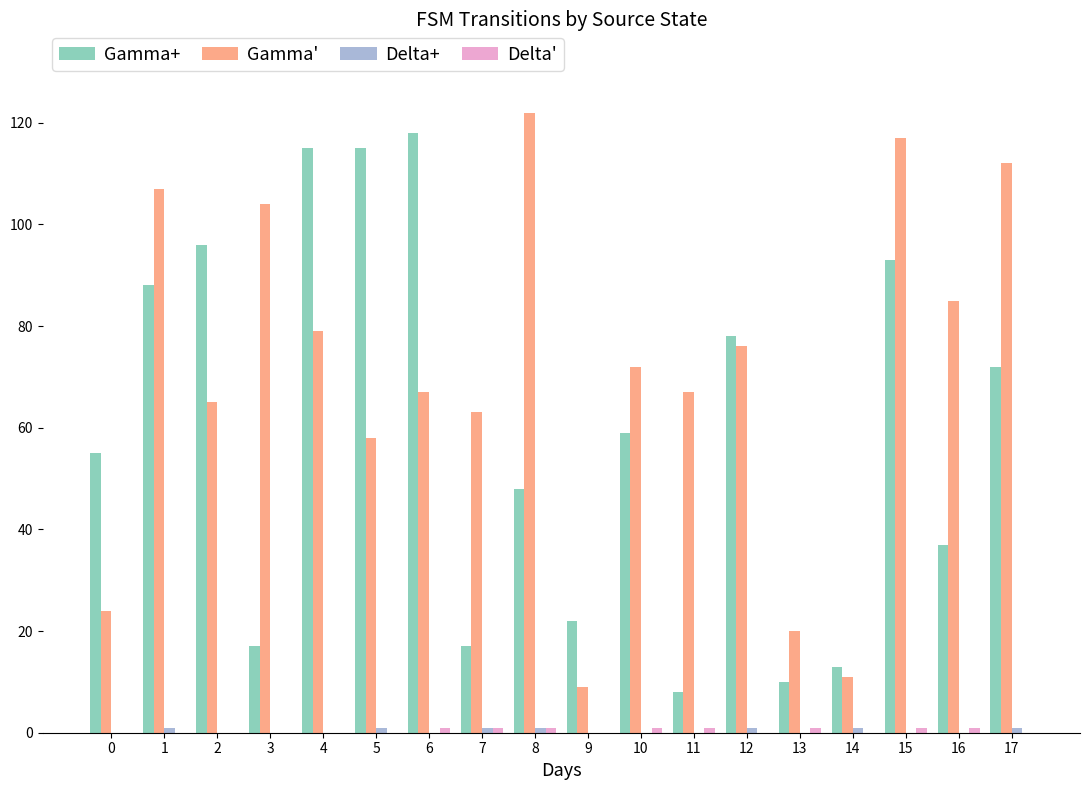

Which series has the largest total across all categories?

Gamma'